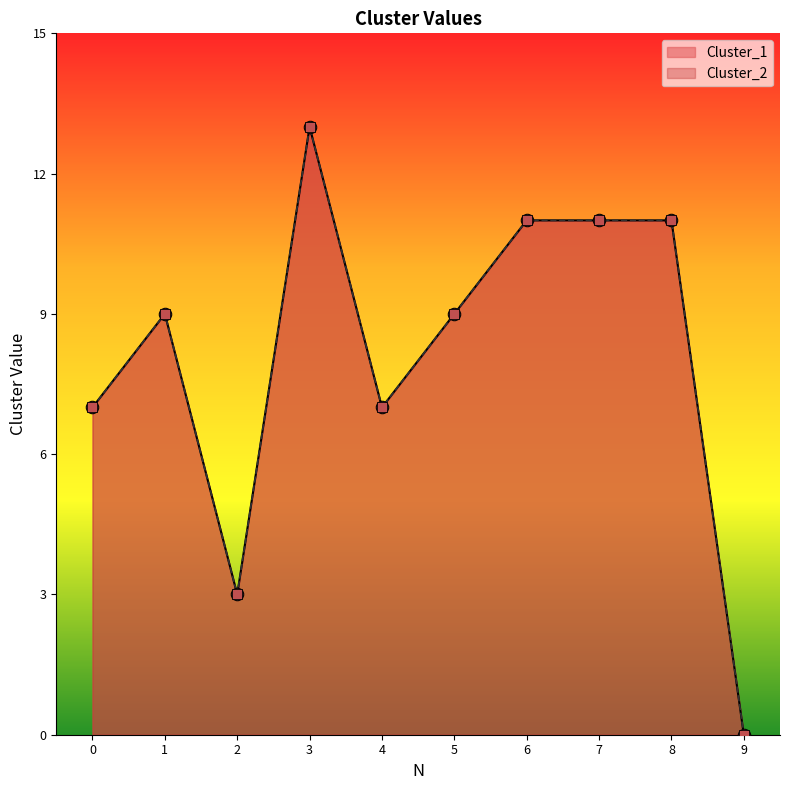

Which series reaches the minimum Y coordinate?

Cluster_1